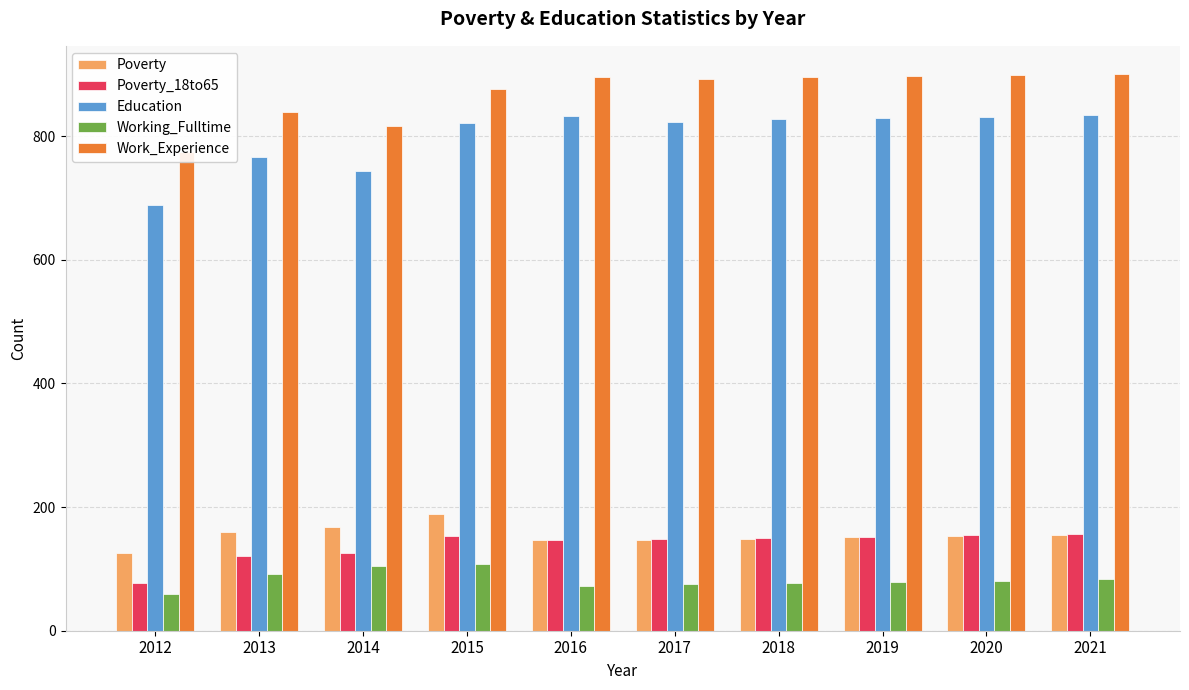

At which label is Poverty closest to 156?

2021